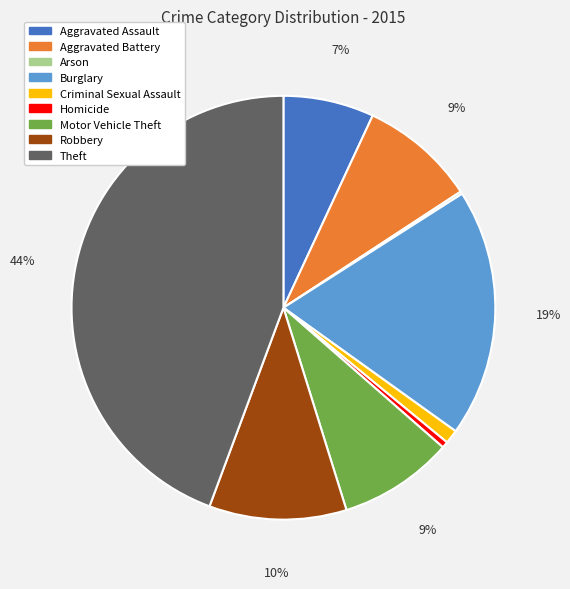

Which has a higher value, Criminal Sexual Assault or Aggravated Battery?

Aggravated Battery